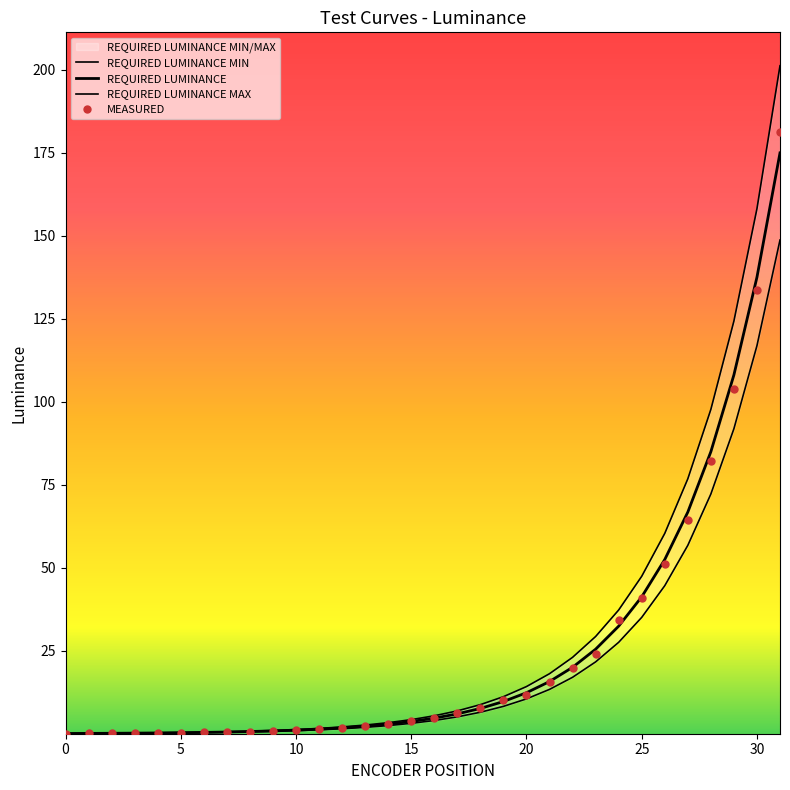

The value of REQUIRED LUMINANCE MAX at 24 is 24.2. True or false?

False